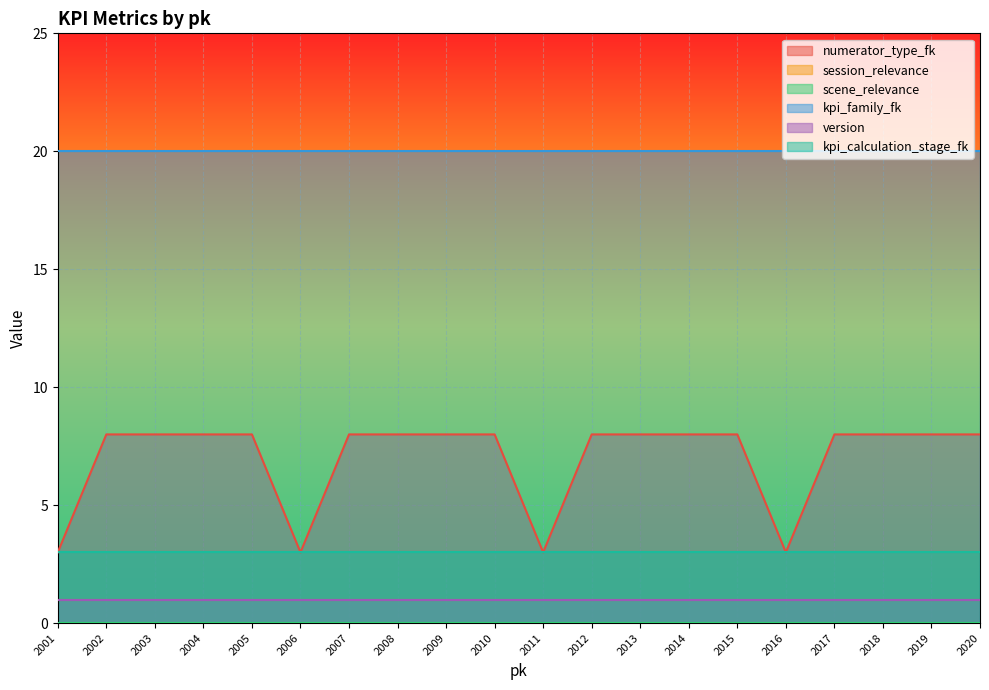

At 2012, list the series in order from largest to smallest.

kpi_family_fk, numerator_type_fk, kpi_calculation_stage_fk, session_relevance, version, scene_relevance